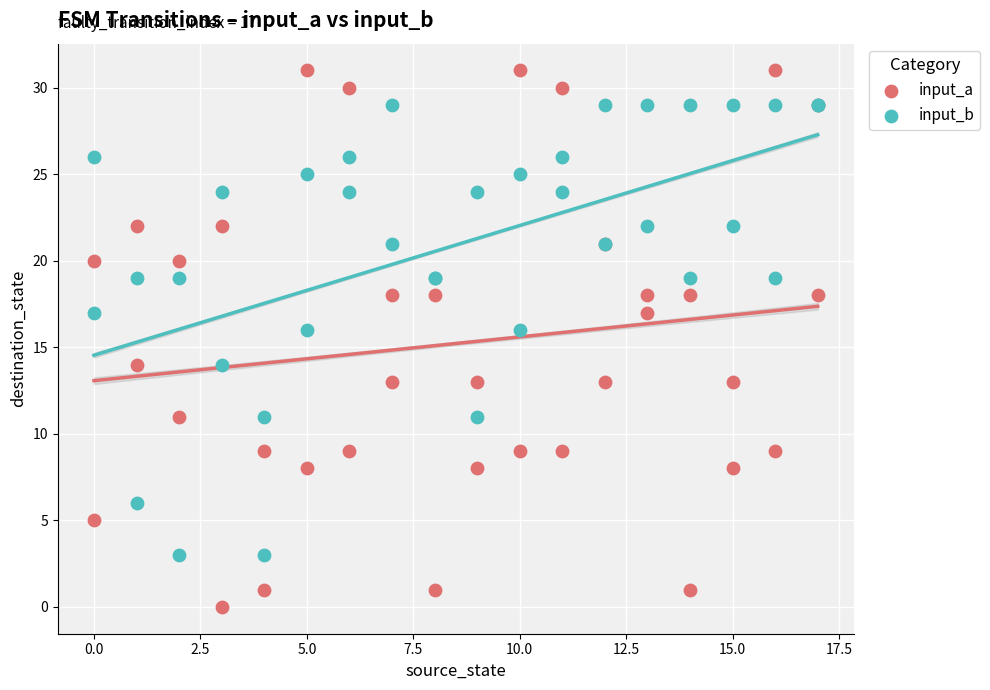

Which series has the largest Y range (max minus min)?

input_a